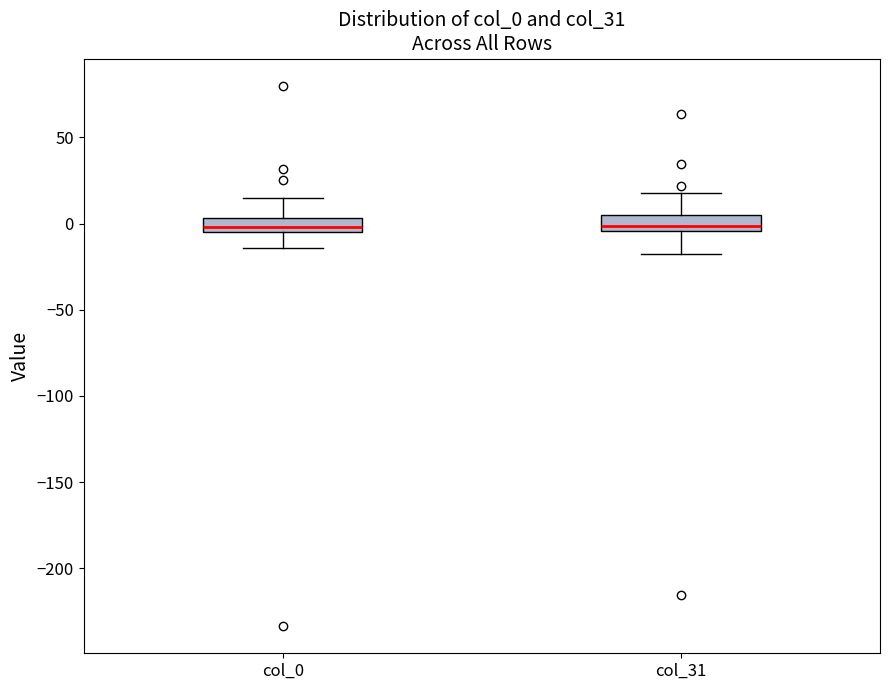

Reading left to right, transcribe this box plot: for each box, give where its median line is, the range the box spans, and where its two whiskers end, as read against the y-axis. The values are not printed on the chart, so give them approximately, as read against the axis.

col_0: median 0, box -5 to 5, whiskers -15 to 15
col_31: median 0, box -5 to 5, whiskers -20 to 20